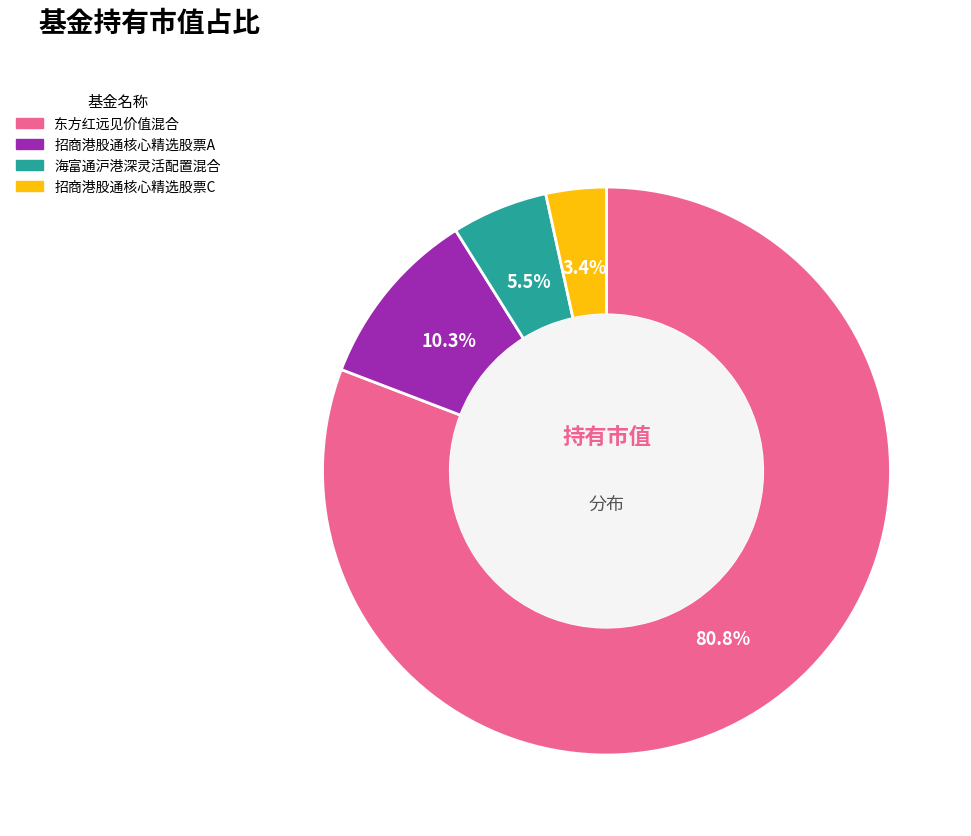

Does 招商港股通核心精选股票C account for over 50% of the chart?

No